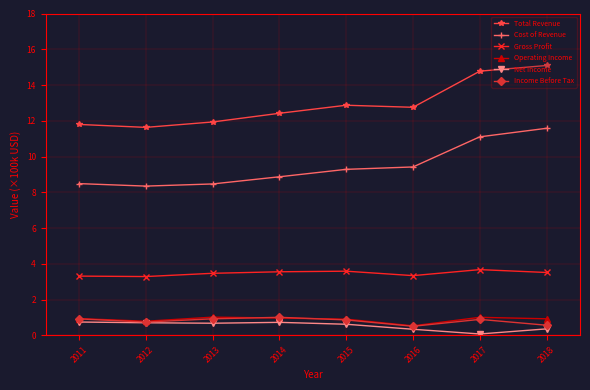

The Gross Profit series shows 3.5 at 2018. True or false?

True